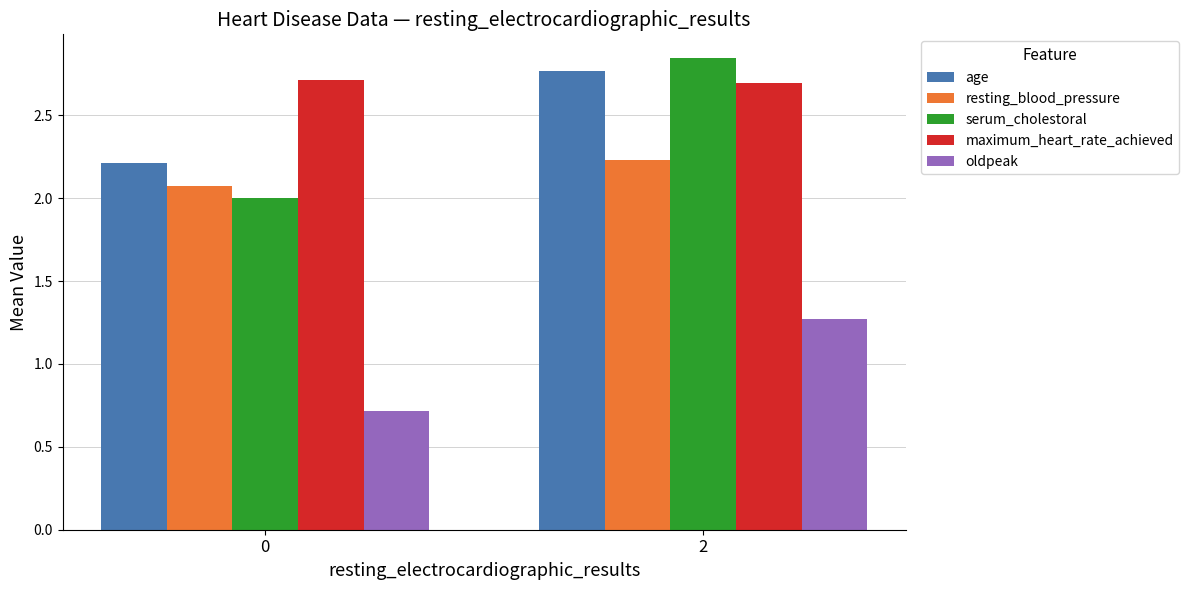

What are all the series names shown in the legend?

age, resting_blood_pressure, serum_cholestoral, maximum_heart_rate_achieved, oldpeak